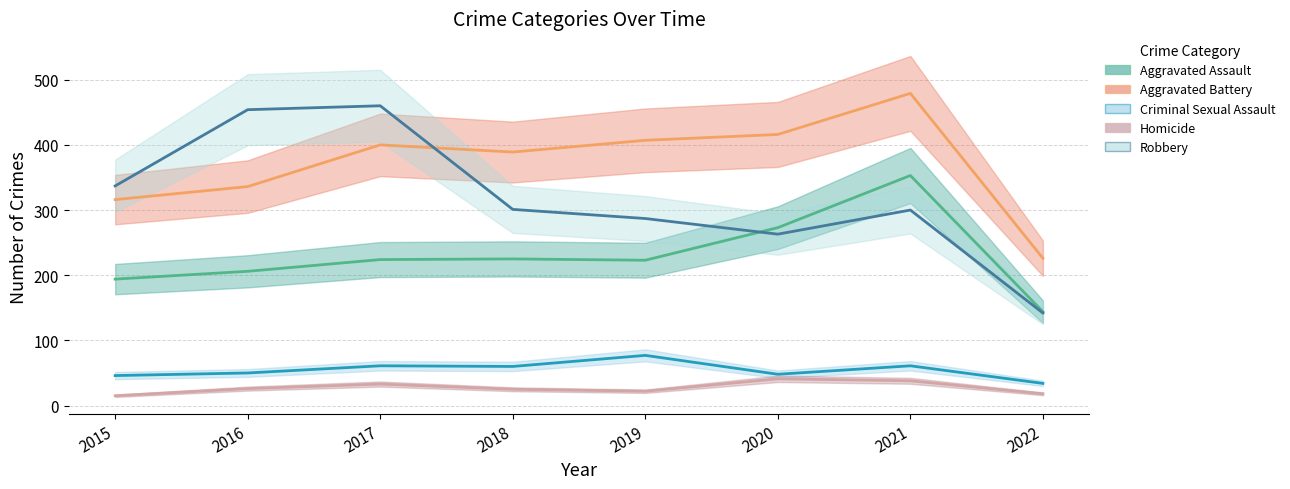

What is the average value of the Robbery series?

318